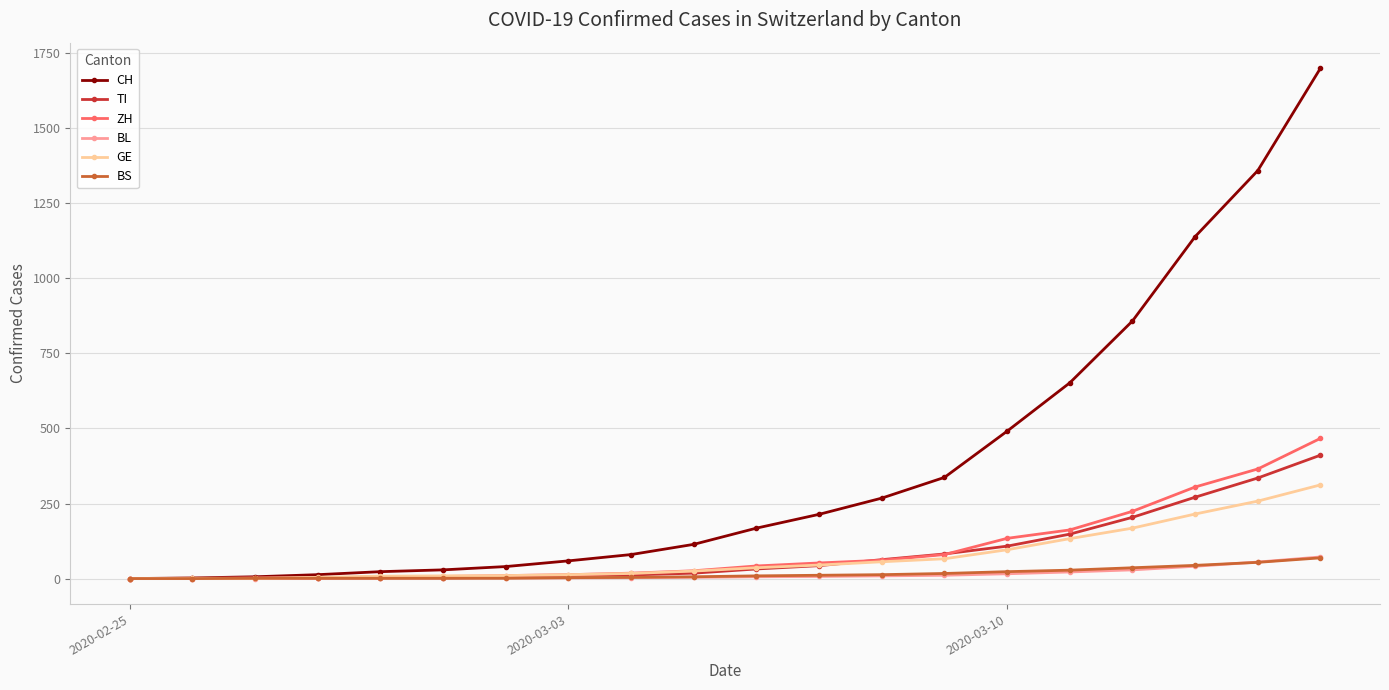

Which series has the largest range (max minus min)?

CH